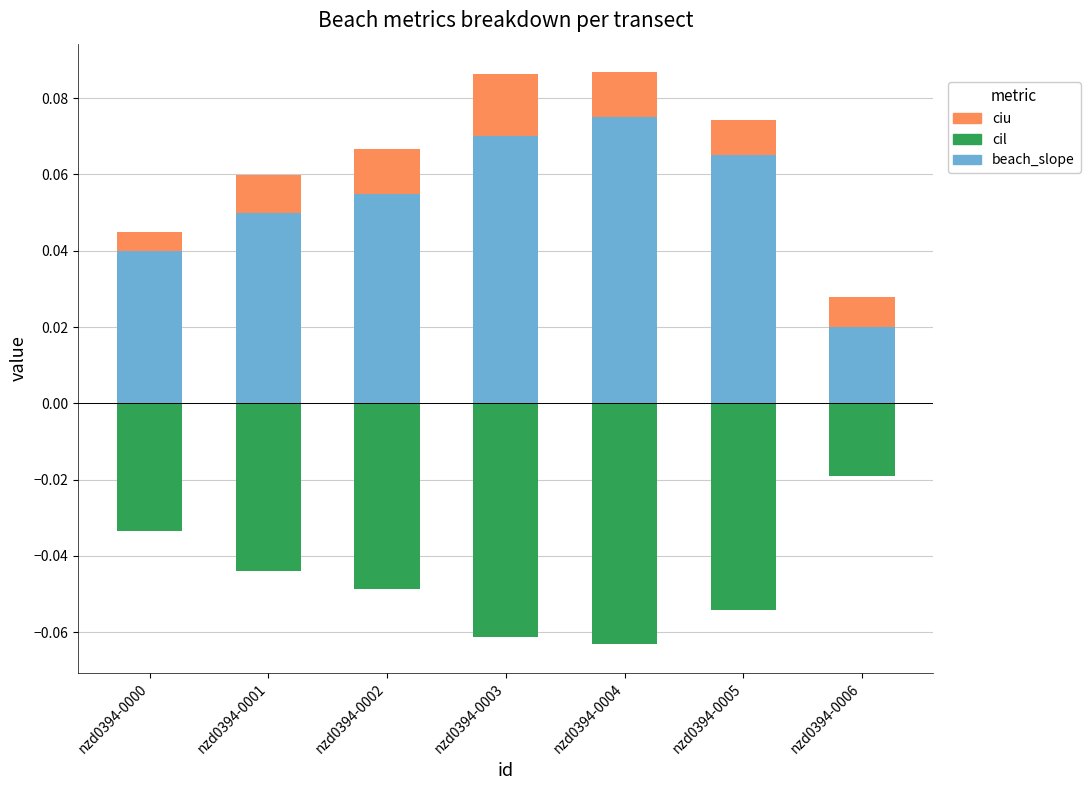

What is the value of the beach_slope bar at the 6th from the left?

0.1